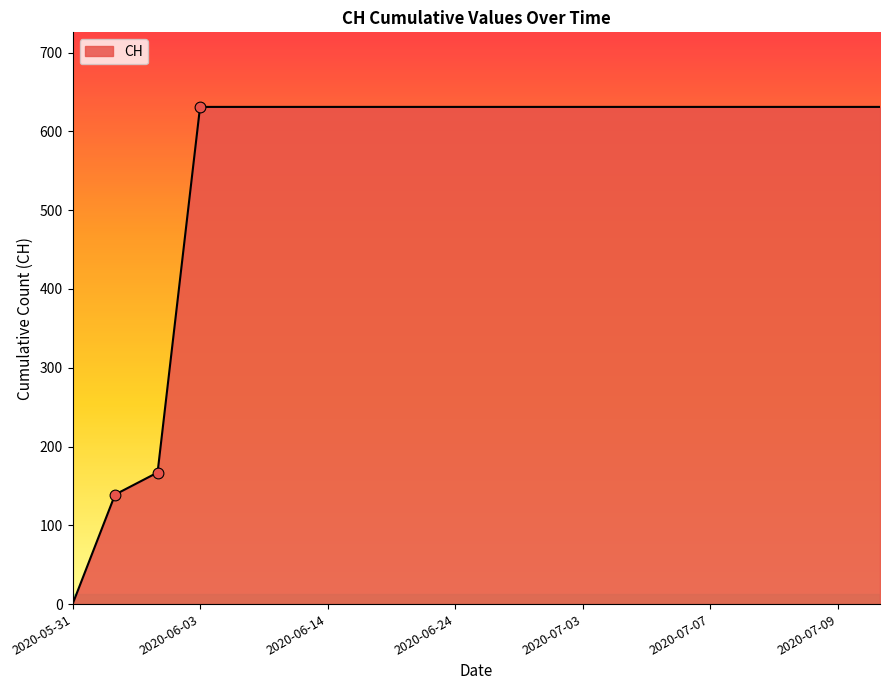

What is the difference between the maximum and minimum values?

631